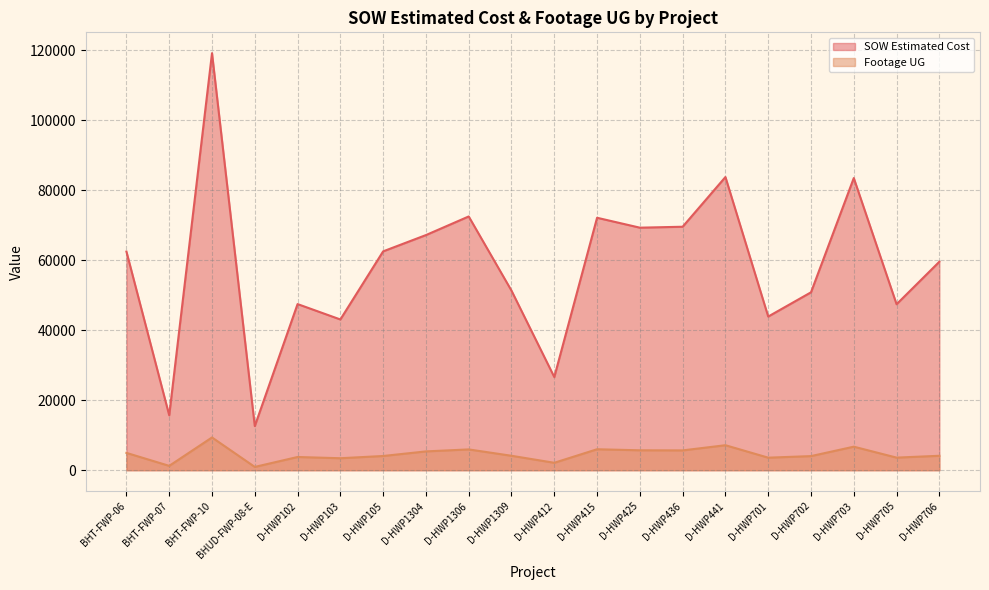

How many lines are shown in the chart?

2